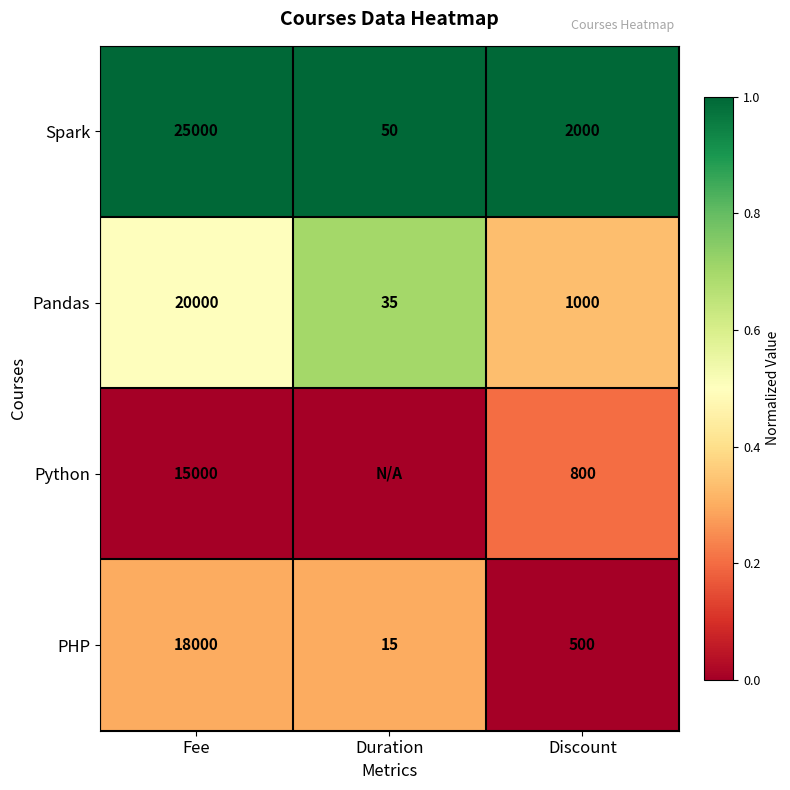

Is the value of Pandas at Duration greater than the value of Spark at Discount?

No